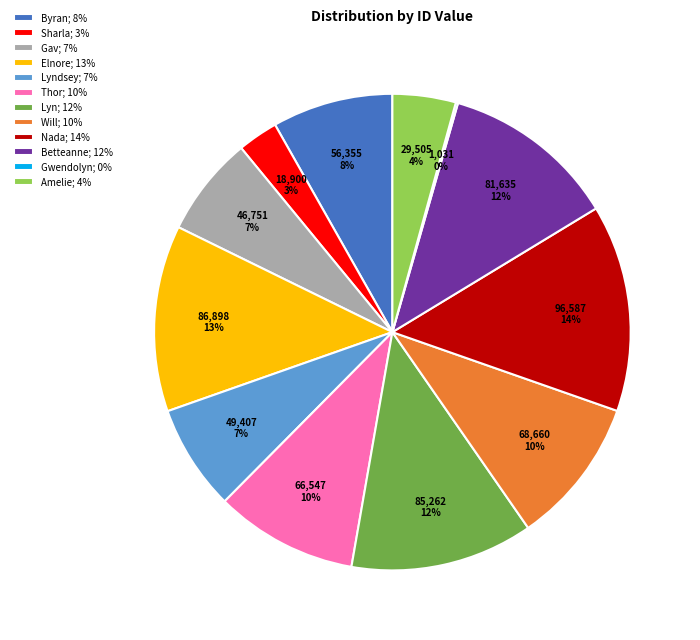

To the nearest percent, what is the average slice percentage?

8%